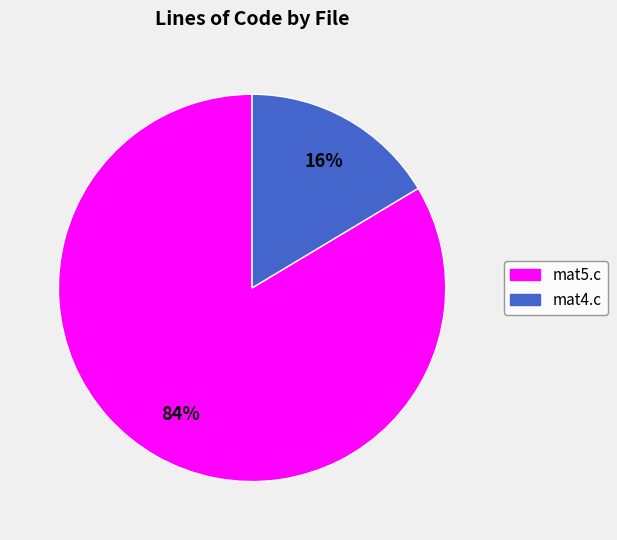

What is the ratio of the value at mat4.c to the value at mat5.c?

0.2